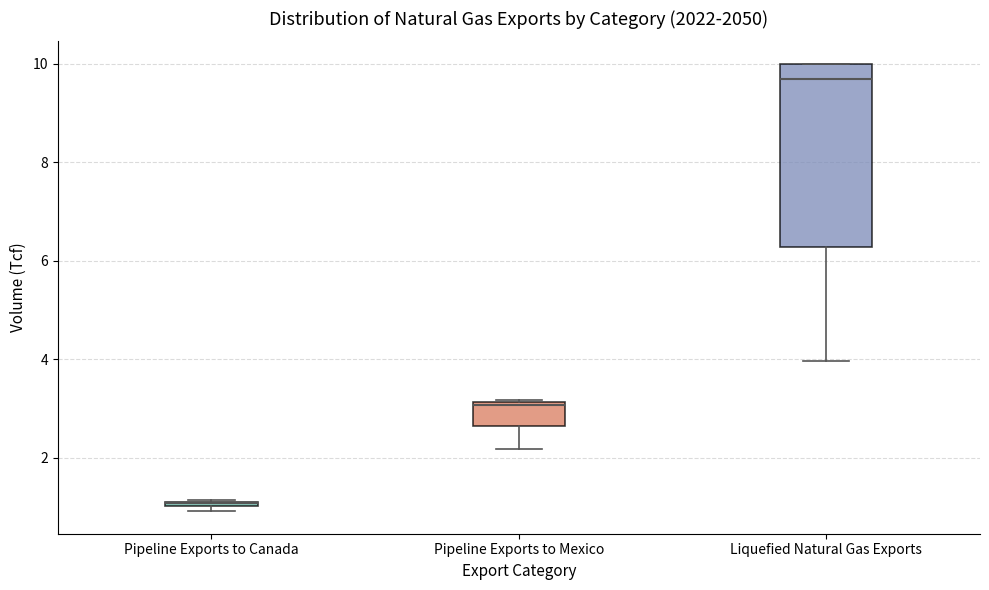

Comparing the boxes themselves (not the whiskers), which one is the tallest?

Liquefied Natural Gas Exports